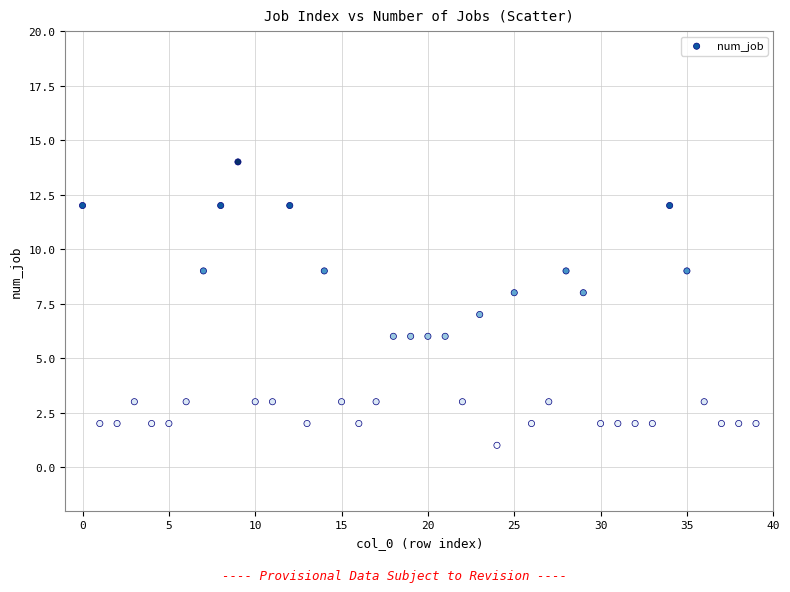

What is the range of Y values (max minus min)?

13